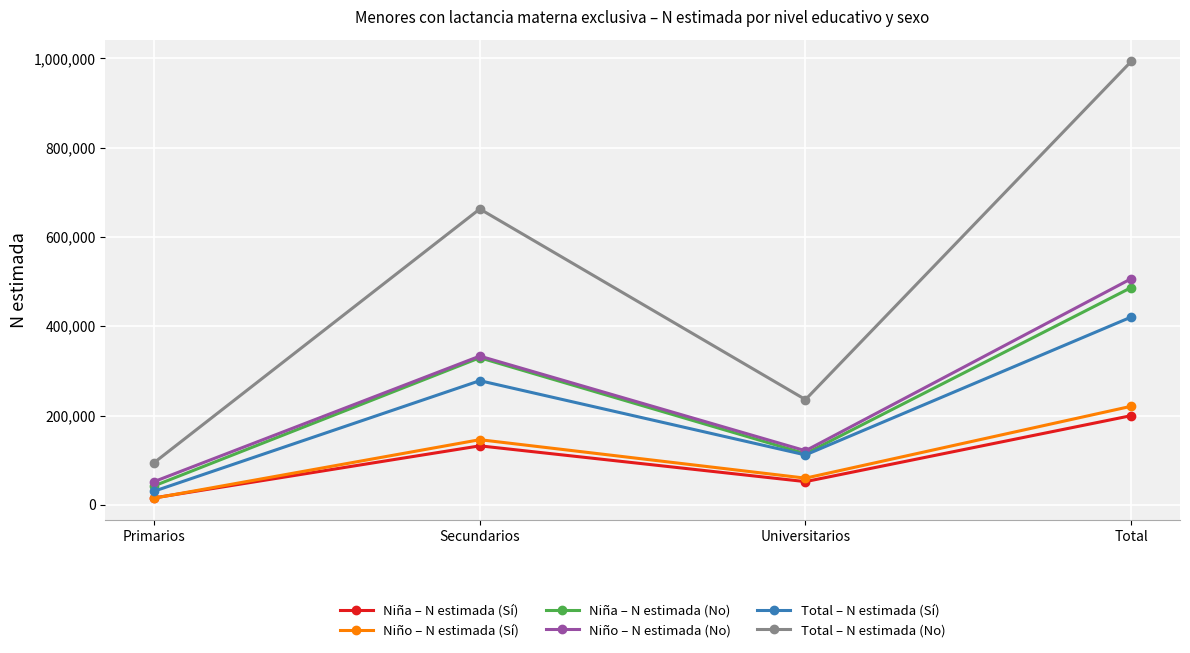

Rank the series by their maximum value, from lowest to highest.

Niña – N estimada (Sí), Niño – N estimada (Sí), Total – N estimada (Sí), Niña – N estimada (No), Niño – N estimada (No), Total – N estimada (No)